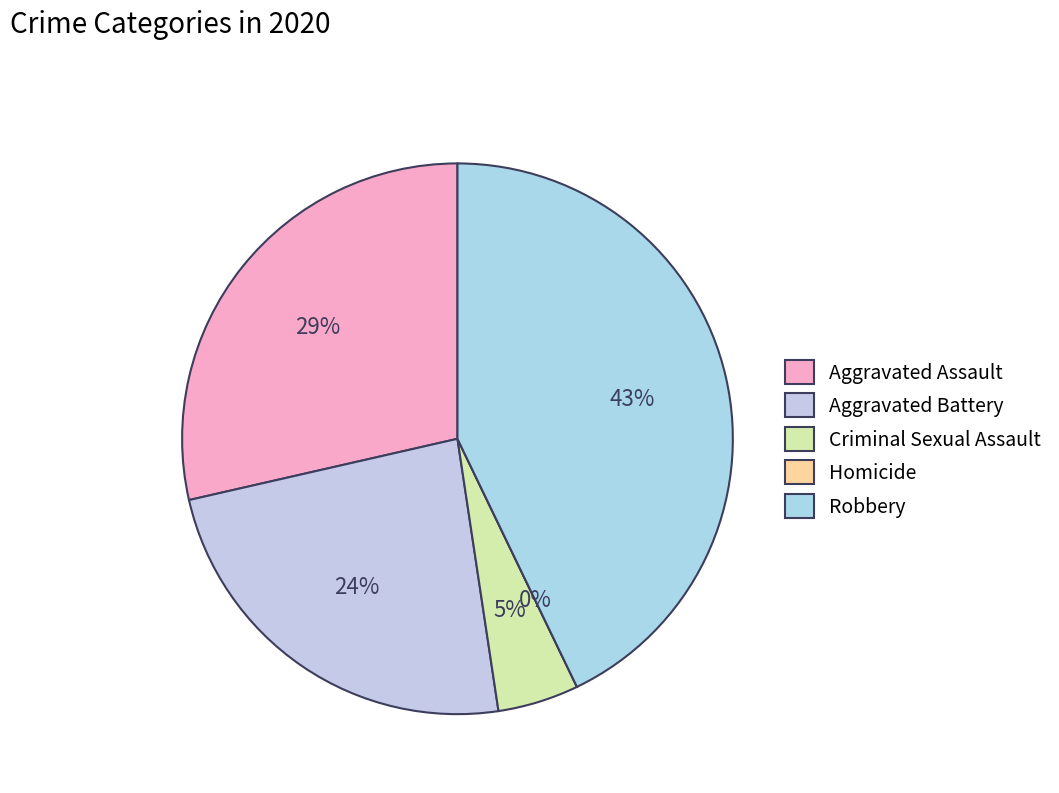

True or false: Criminal Sexual Assault accounts for 5% of the total.

True